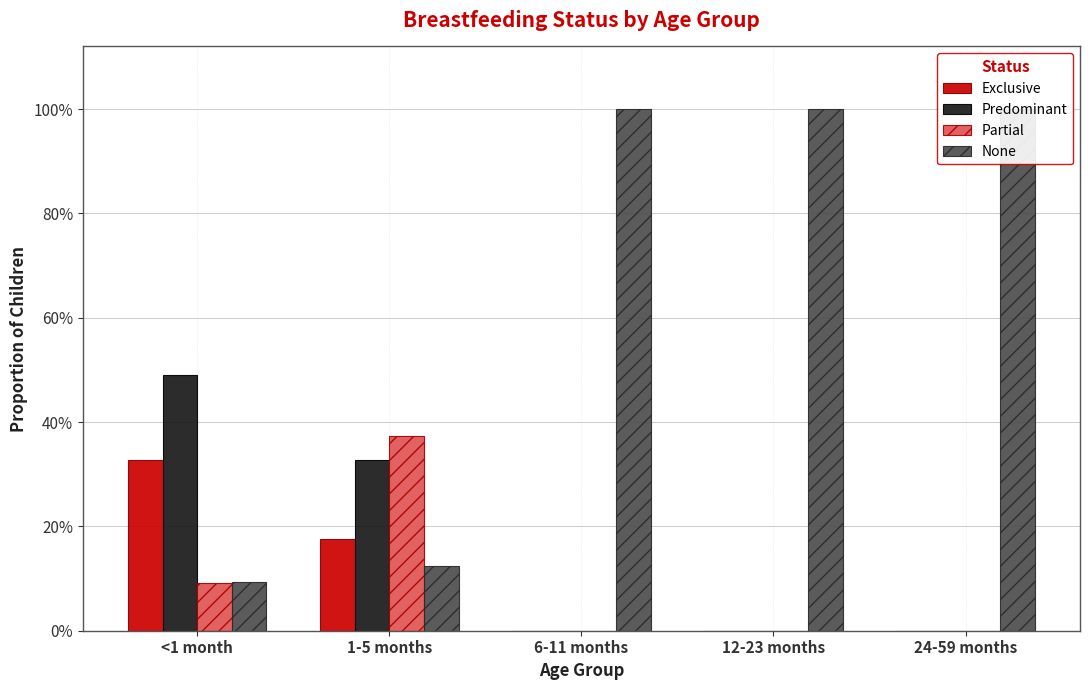

Which has a higher value, 12-23 months or 1-5 months?

1-5 months